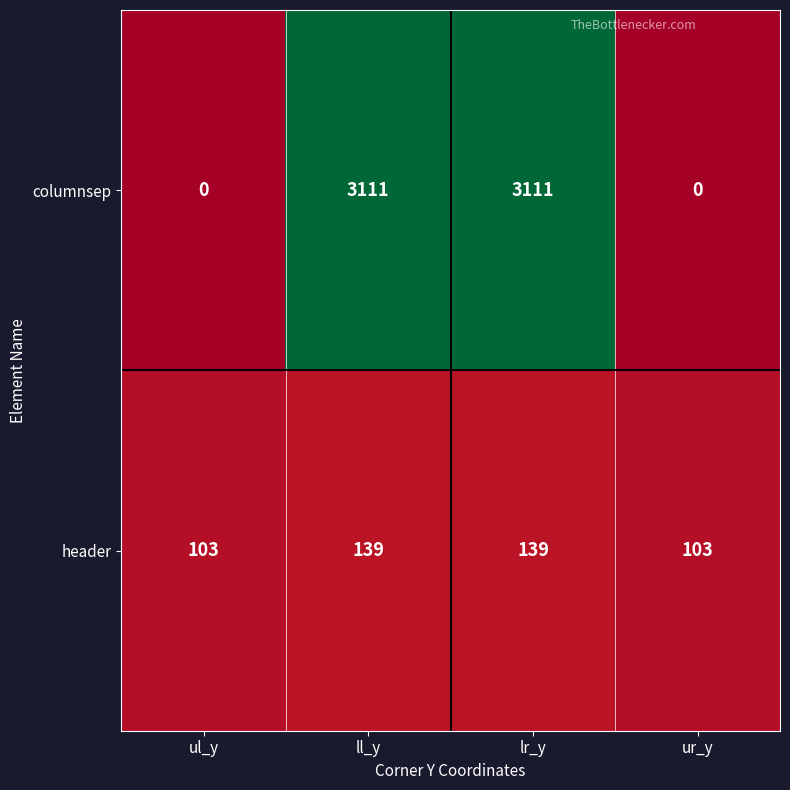

Which series has the widest spread of values?

columnsep